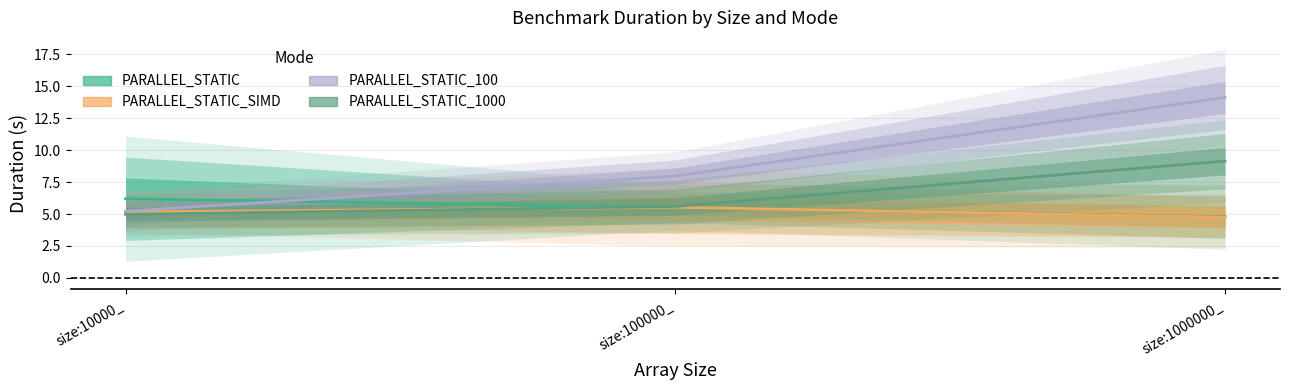

Rank the series by their maximum value, from highest to lowest.

PARALLEL_STATIC_100, PARALLEL_STATIC_1000, PARALLEL_STATIC, PARALLEL_STATIC_SIMD